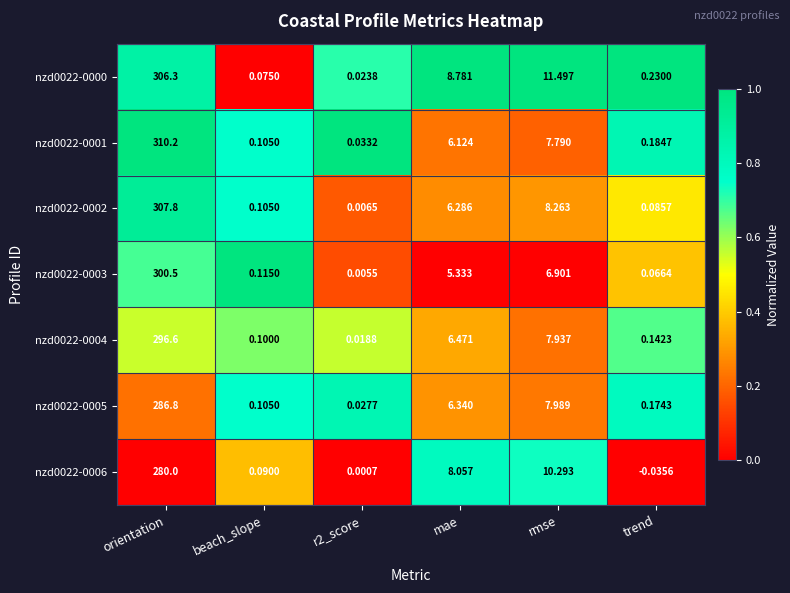

At which category does the chart reach its peak across all series?

orientation